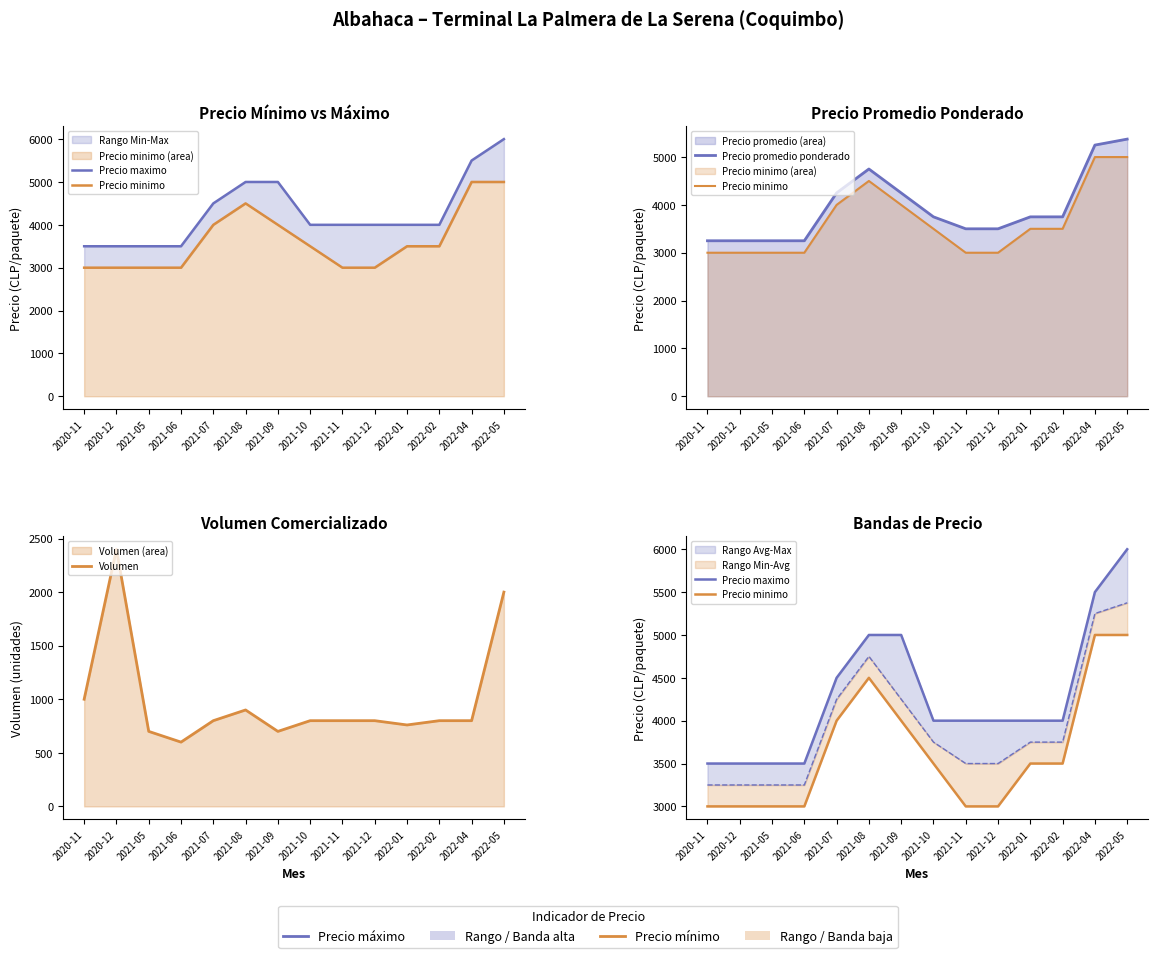

The Precio maximo series shows 3500 at 2020-12. True or false?

True